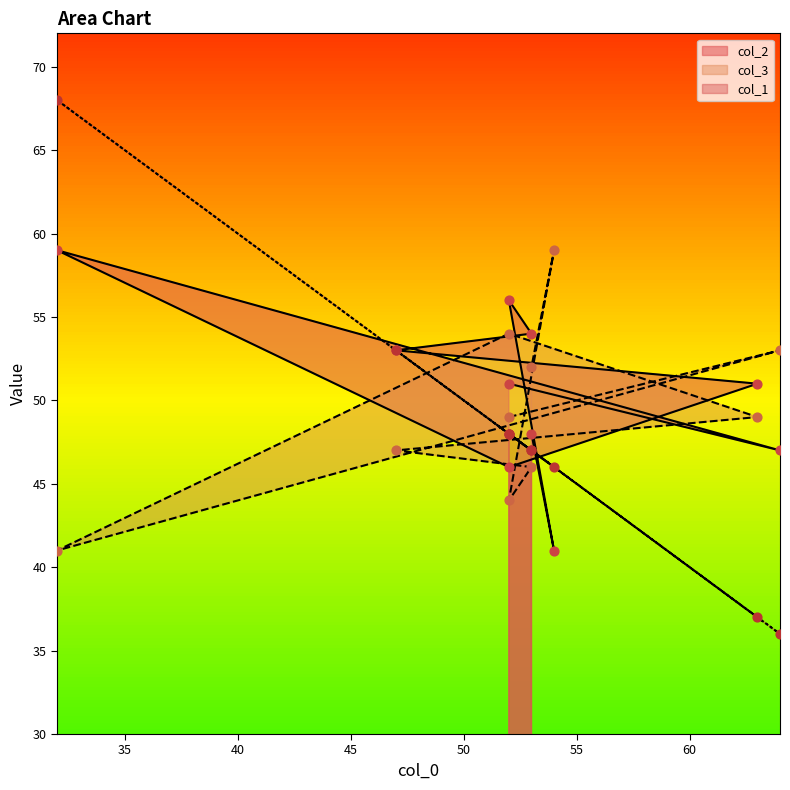

Which series contains the highest Y value?

col_1